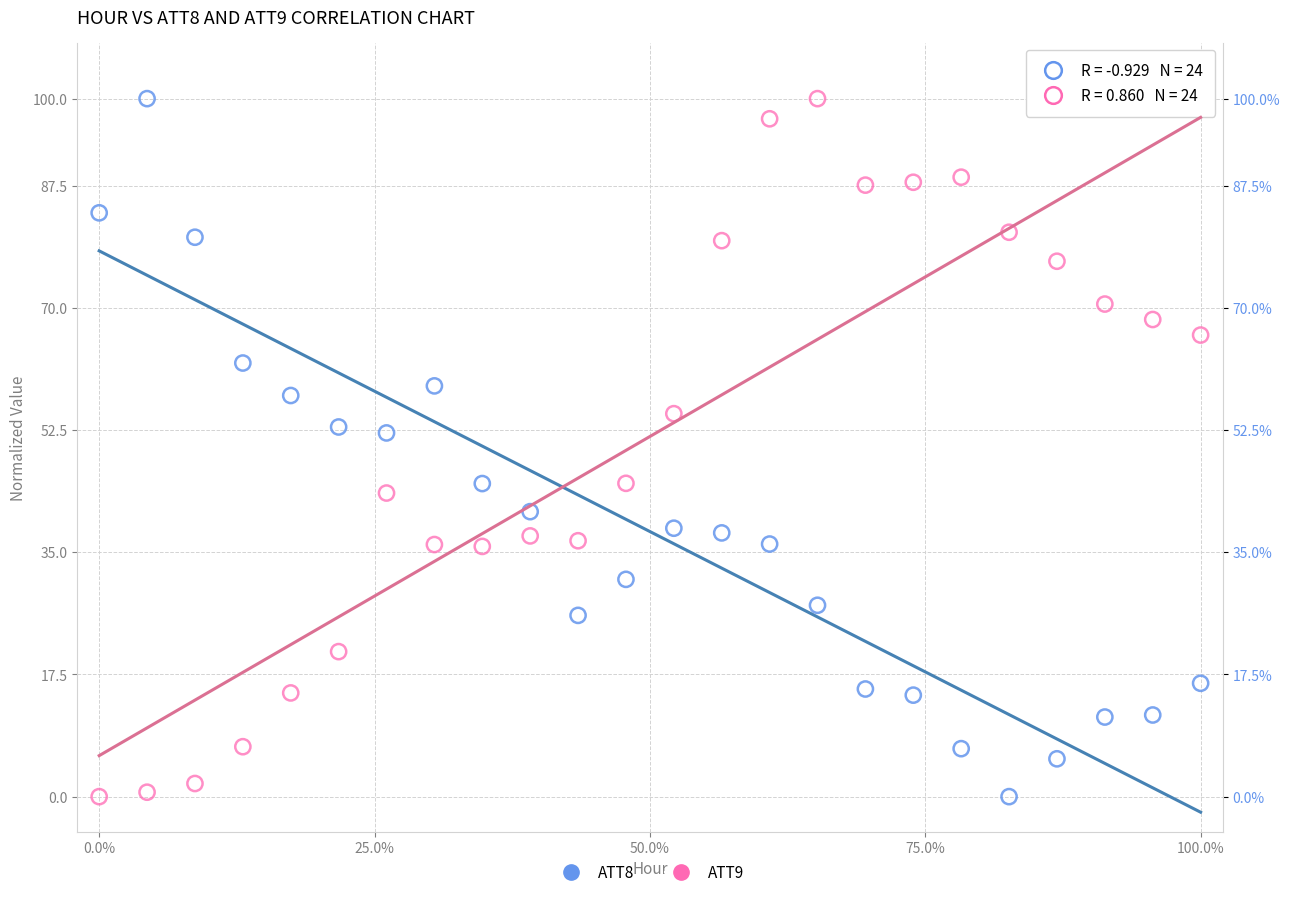

Across all data points, what is the range of Y values (max minus min)?

100.0